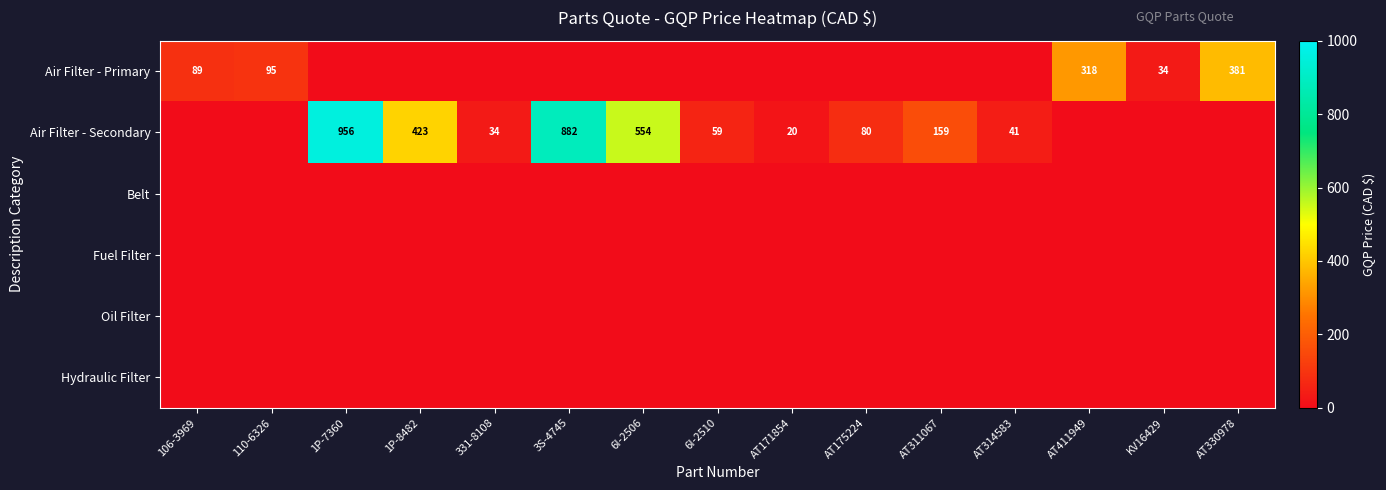

At how many categories does at least one series exceed 691?

2